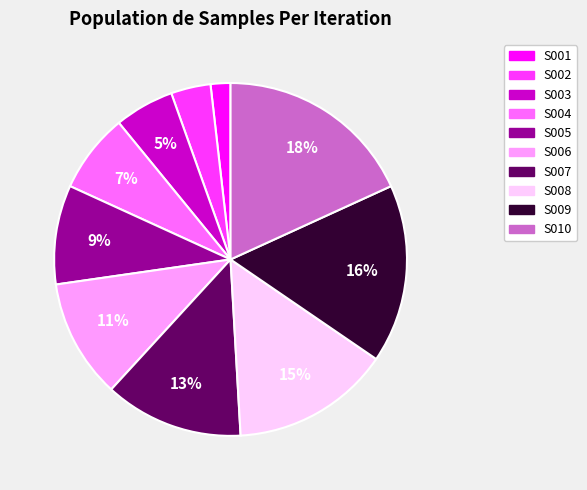

Does S010 account for over 50% of the chart?

No